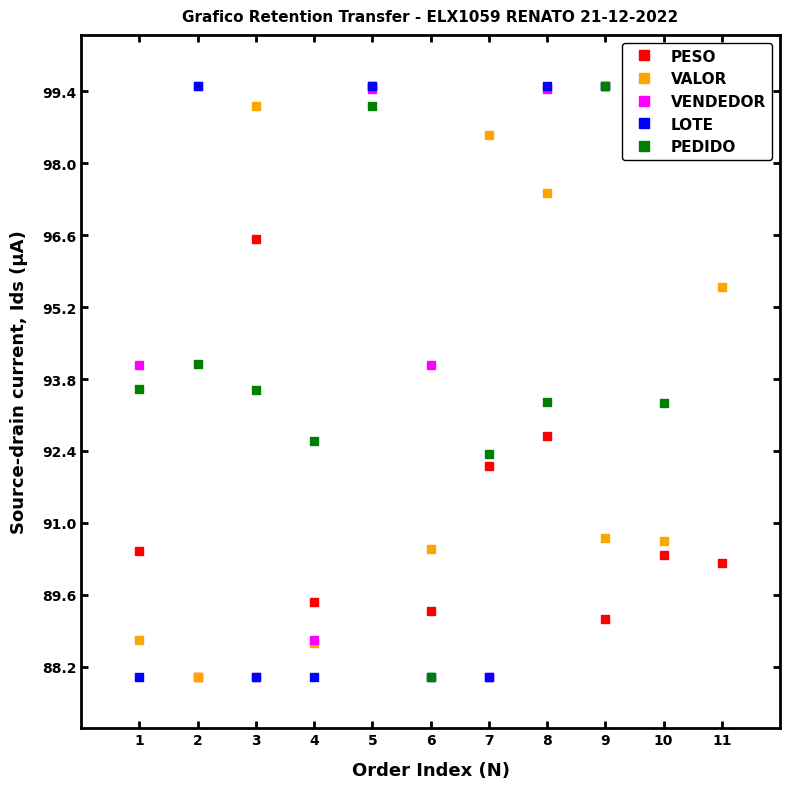

What are all the series names shown in the legend?

PESO, VALOR, VENDEDOR, LOTE, PEDIDO